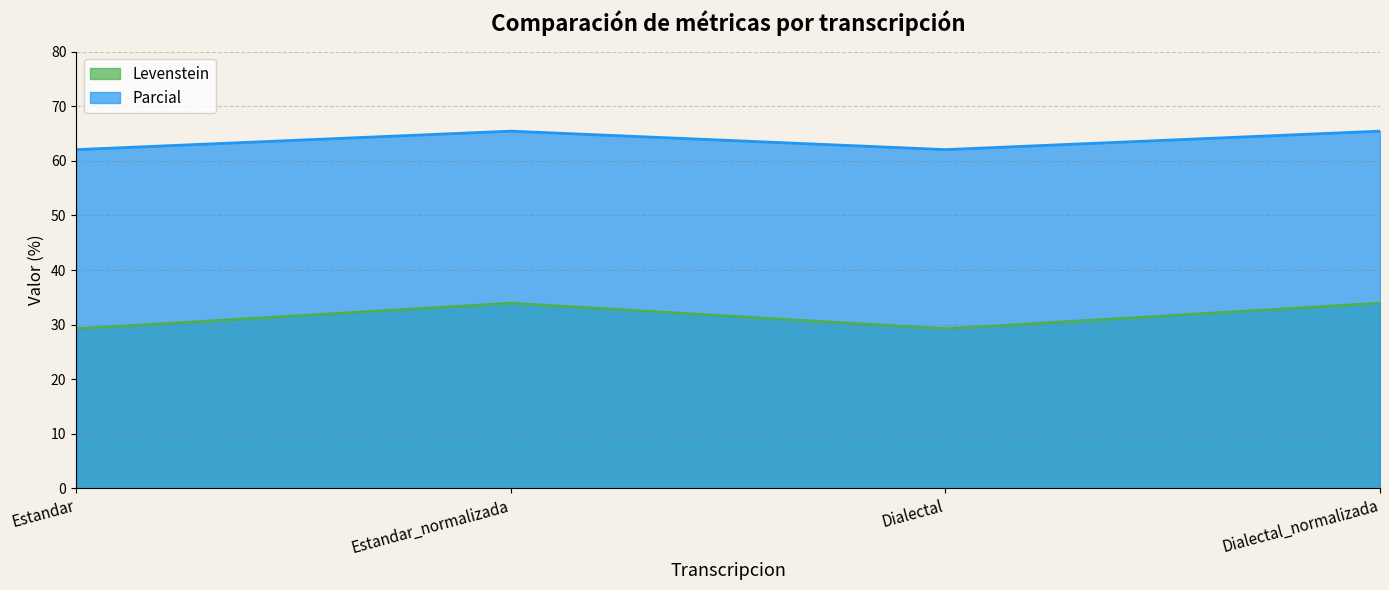

At which category does Parcial reach its first local valley?

Dialectal